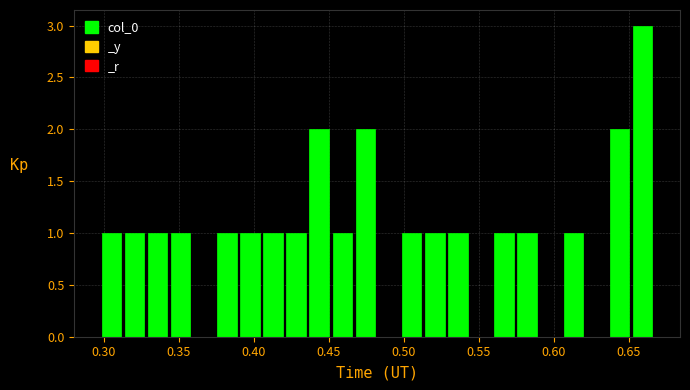

Read against the x-axis, roughly where is the centre of the tallest bar?

0.660